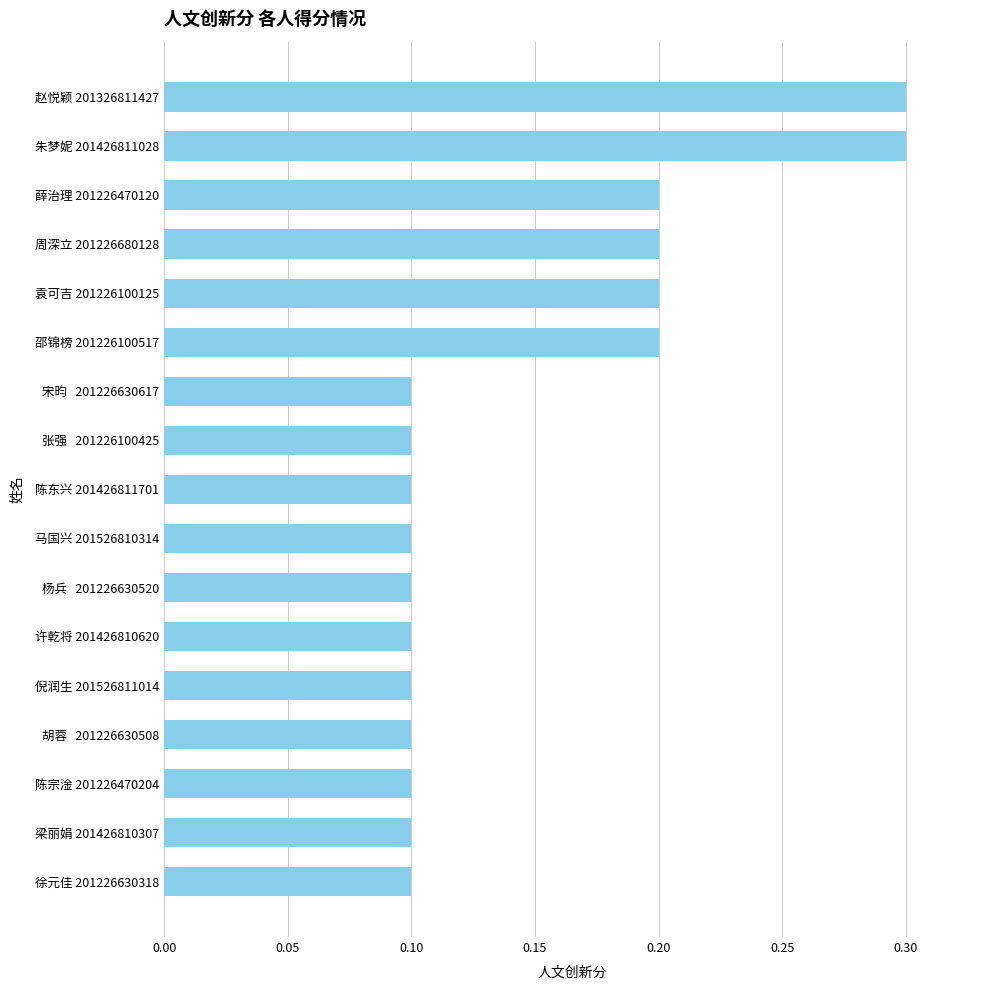

Count the values in the range 0 to 1.

17